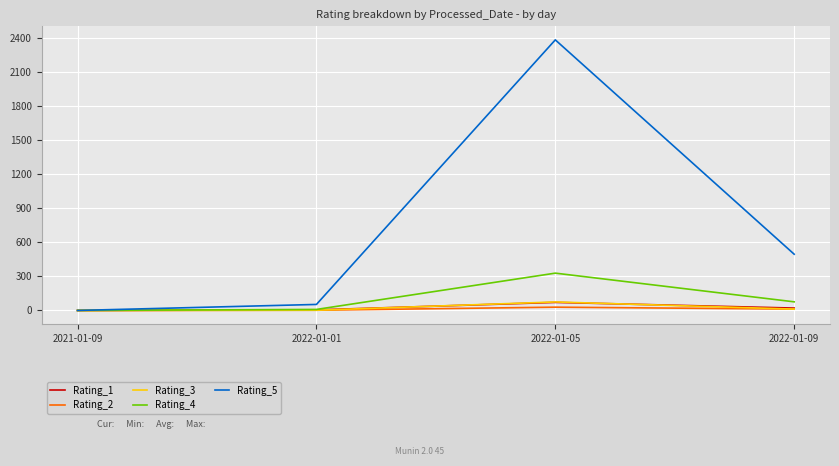

Which series has the largest range (max minus min)?

Rating_5